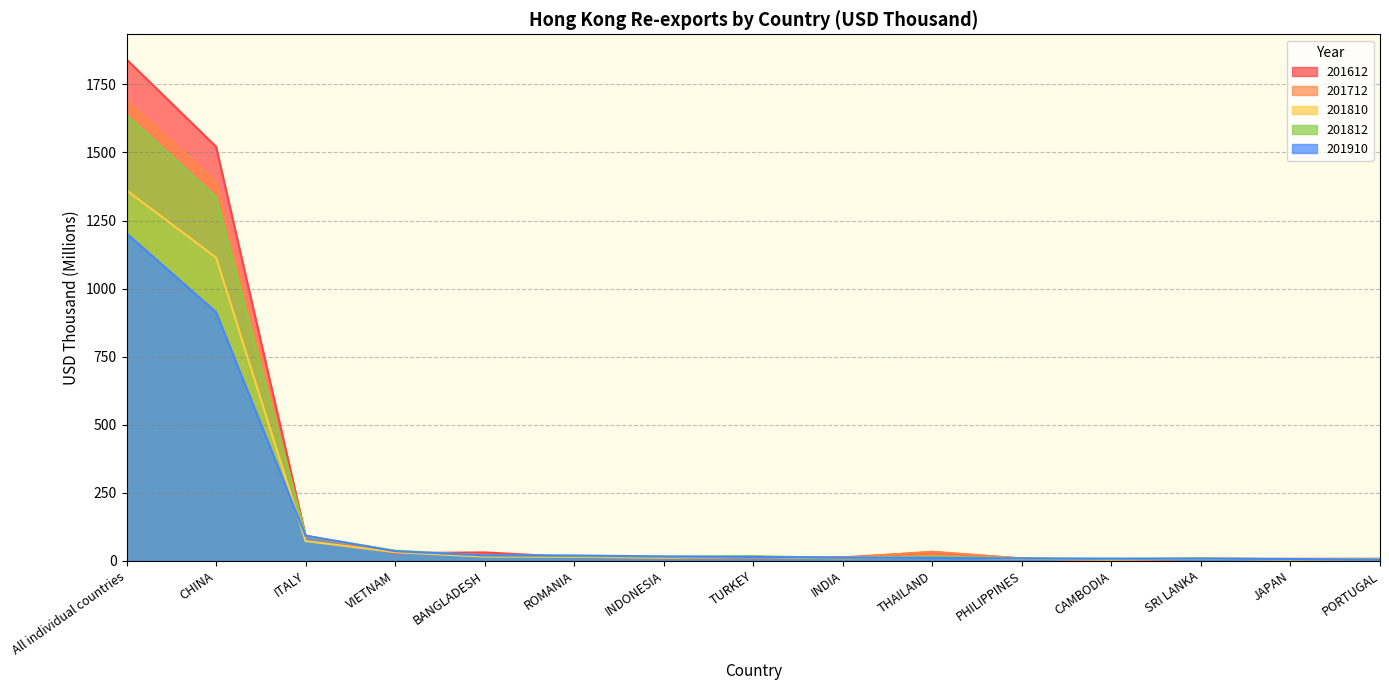

At which category is the sum across all series the highest?

All individual countries